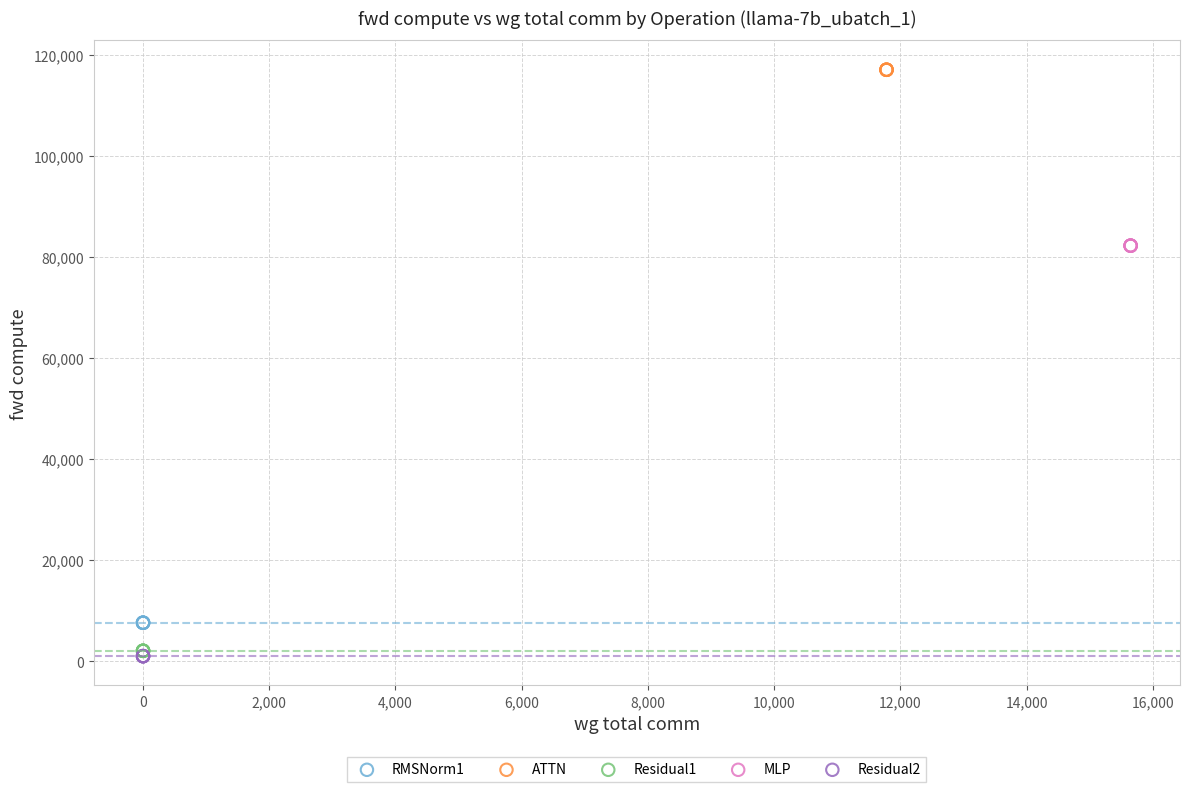

Which series reaches the maximum Y coordinate?

ATTN